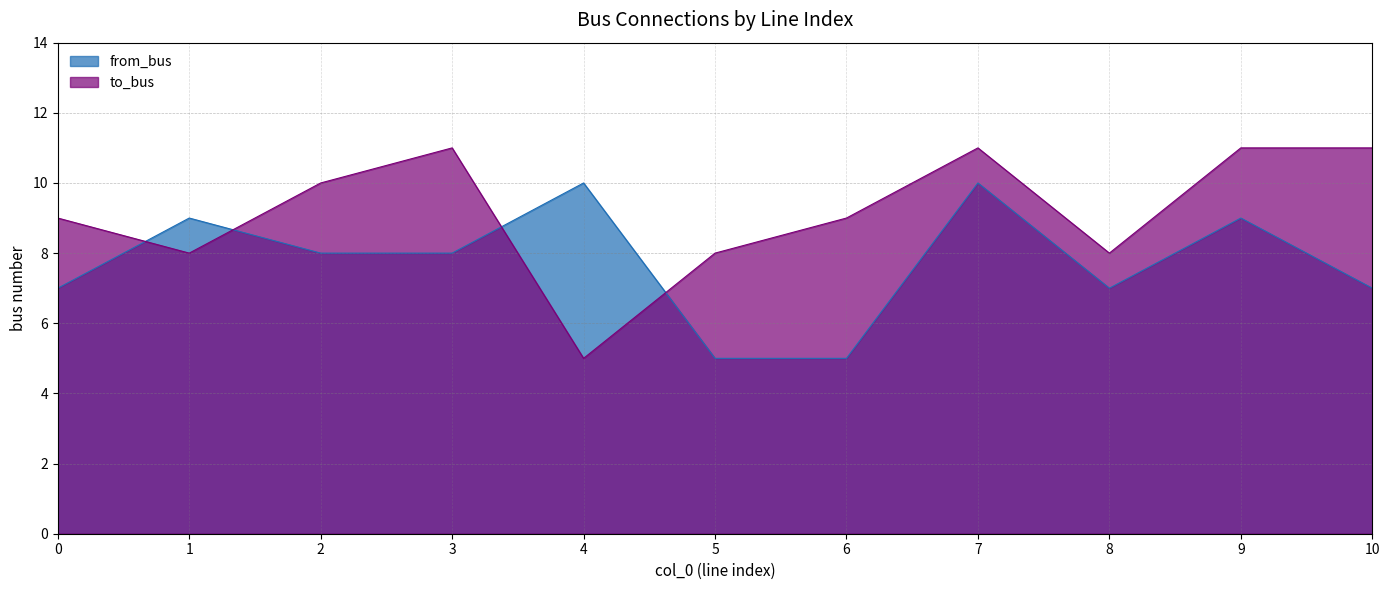

Rank the series at 1 from lowest to highest value.

to_bus, from_bus